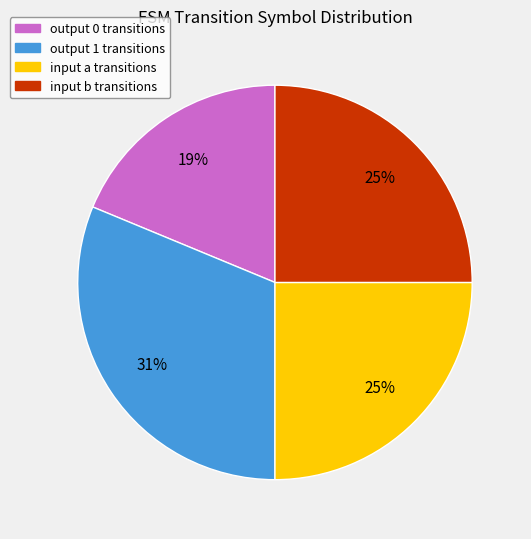

How many slices are in this pie chart?

4